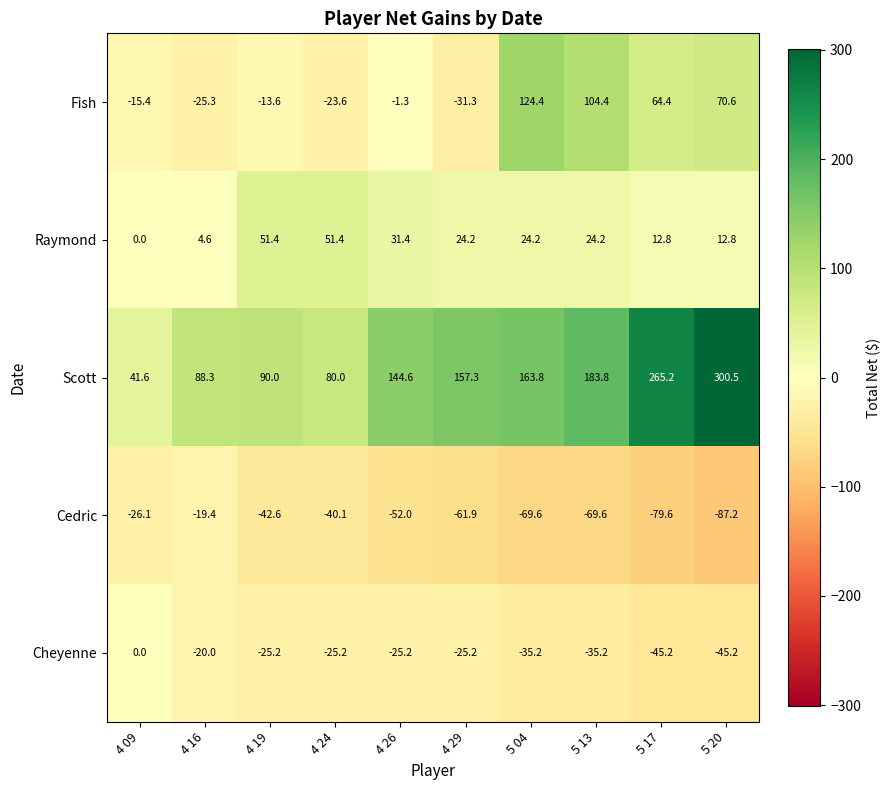

What is the spread (max minus min) of values at 4 09?

67.7